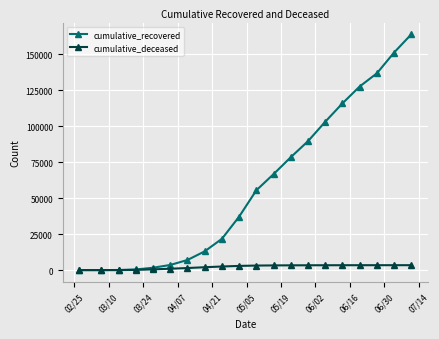

What are all the series names shown in the legend?

cumulative_recovered, cumulative_deceased